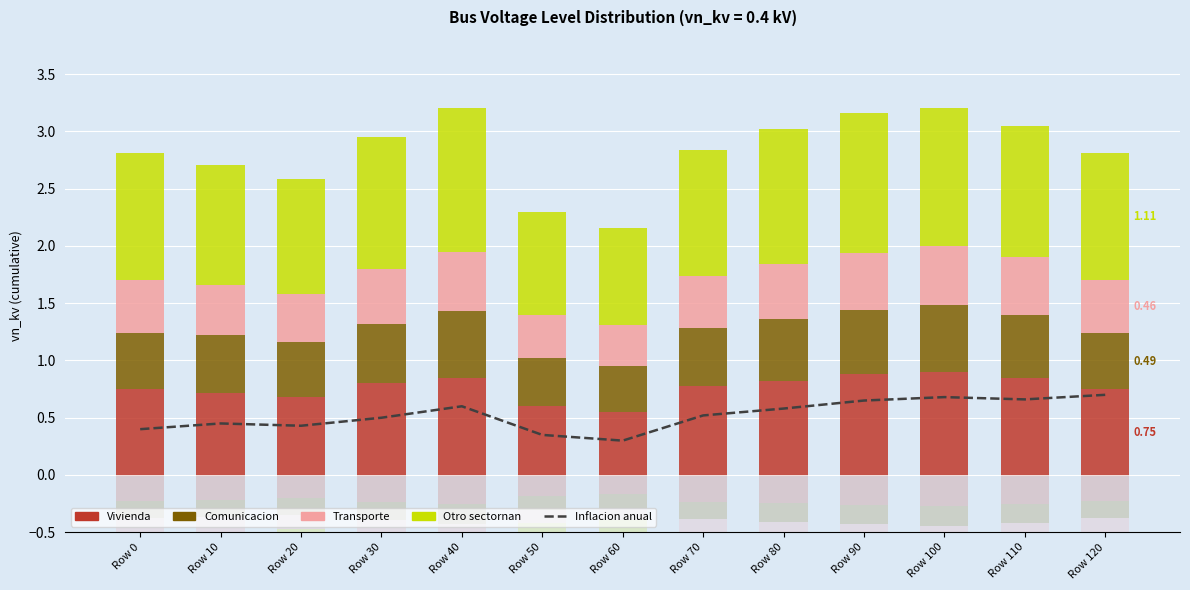

At which category does the chart reach its minimum across all series?

Row 60